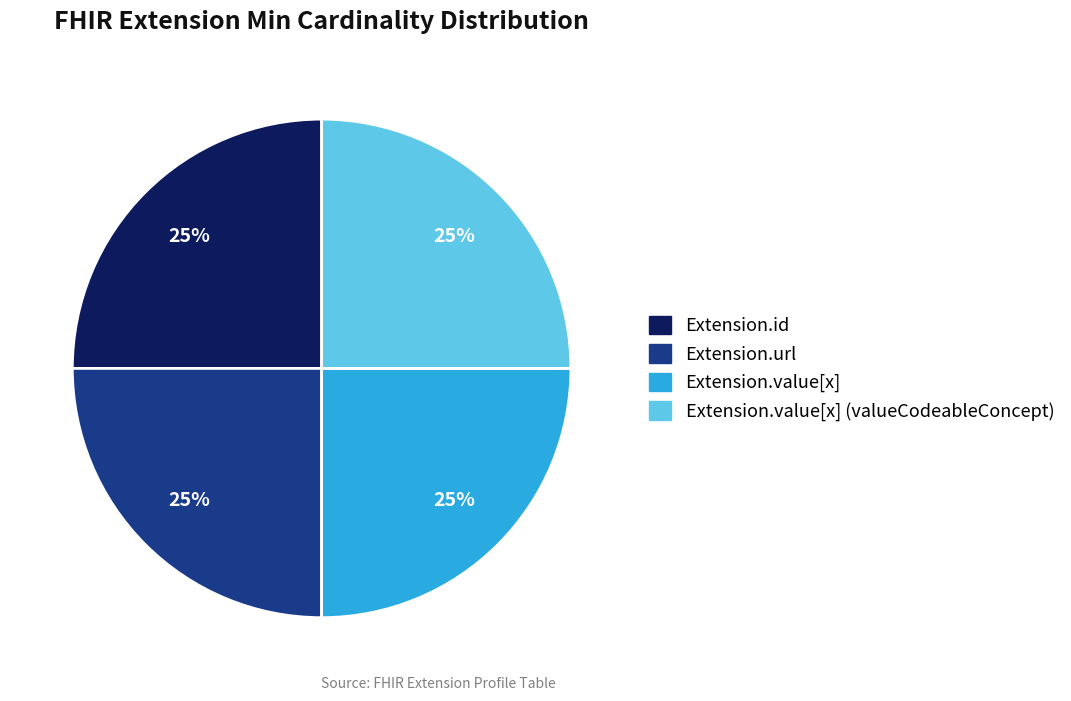

Is there a majority slice in this chart?

No